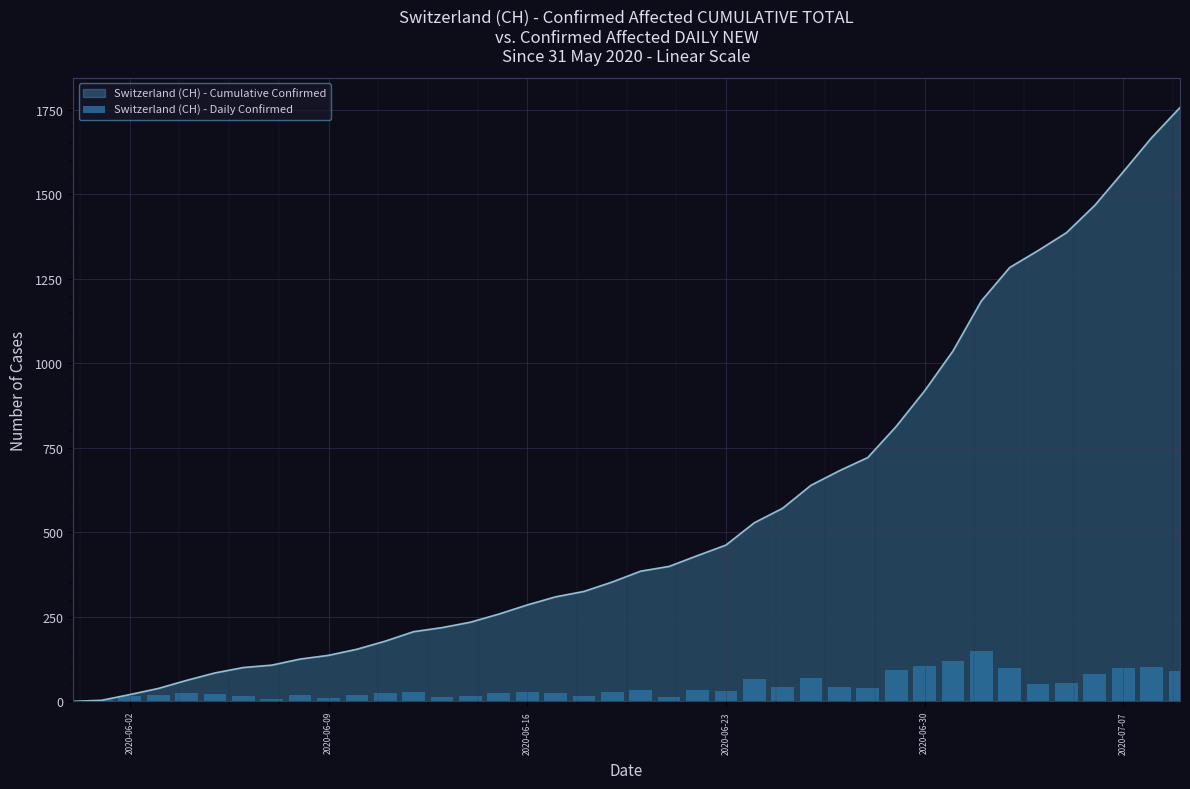

What is the maximum value for Switzerland (CH) - Cumulative Confirmed?

1756